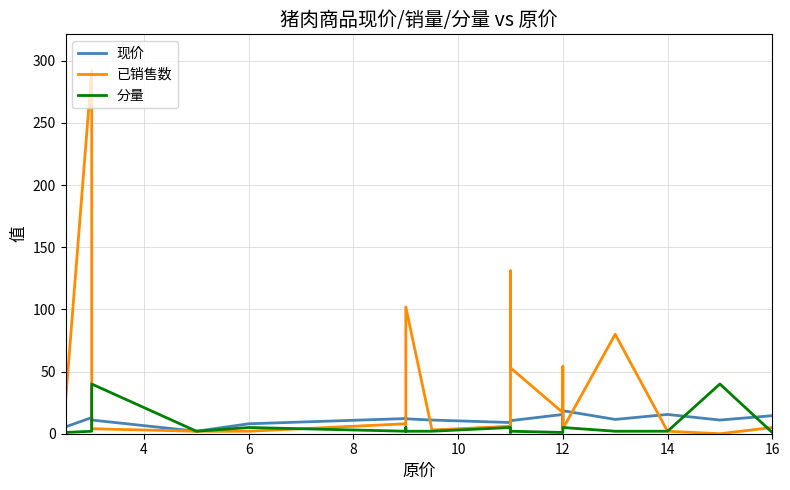

List the series in order of their peak value, highest first.

已销售数, 分量, 现价